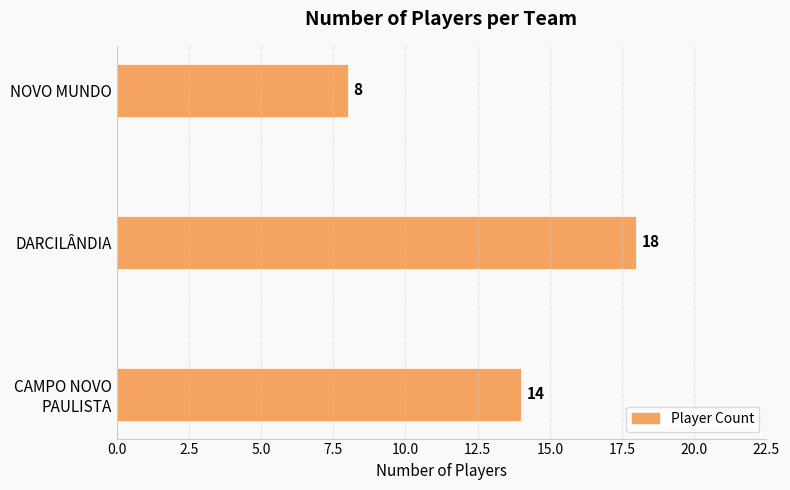

What is the ratio of the value at NOVO MUNDO to the value at DARCILÂNDIA?

0.4